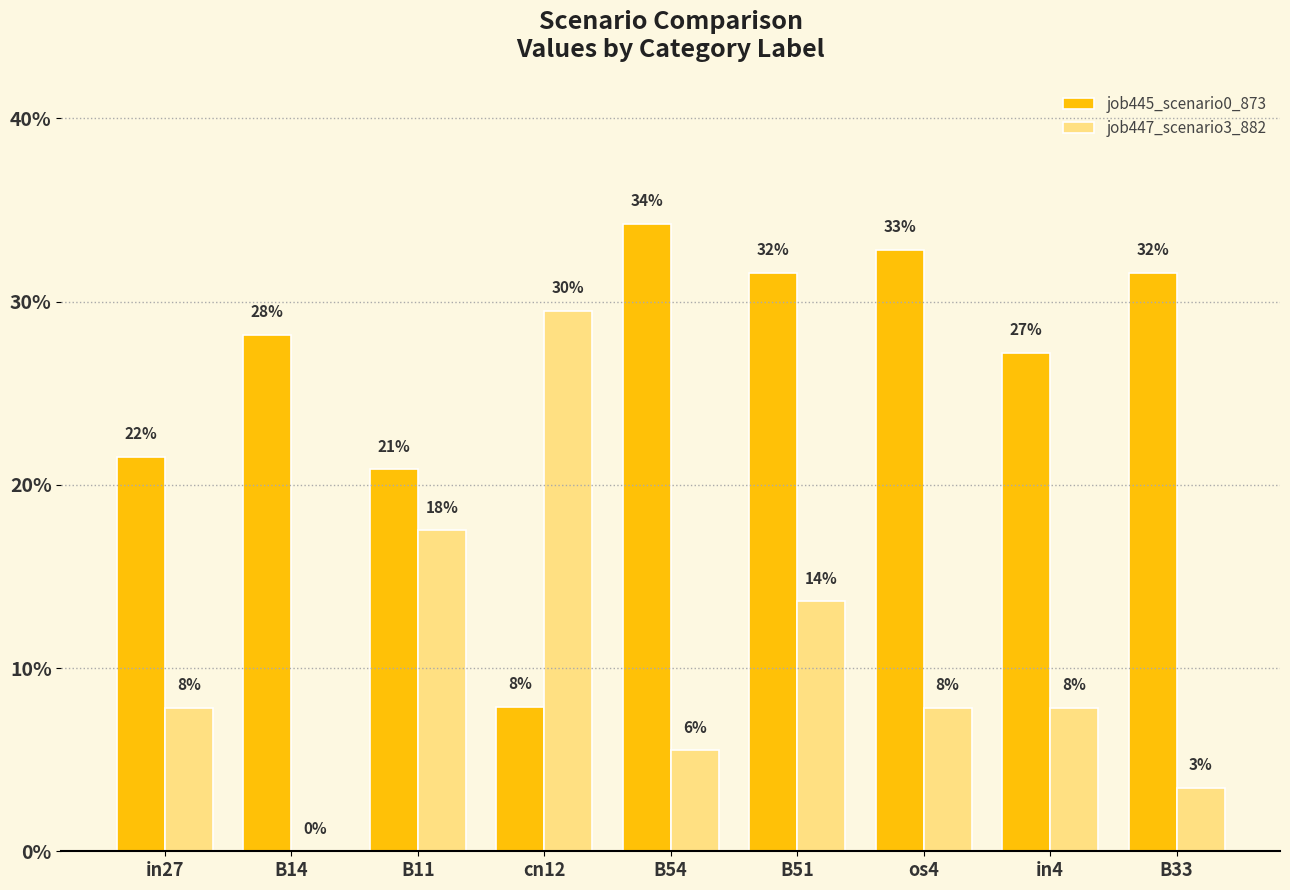

Which label corresponds to the smallest value in the chart?

B14